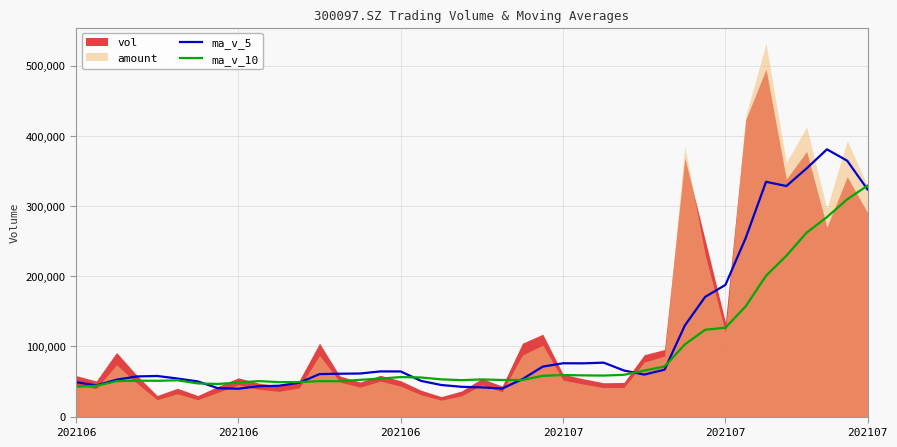

At which label does ma_v_5 first exceed 61071?

13